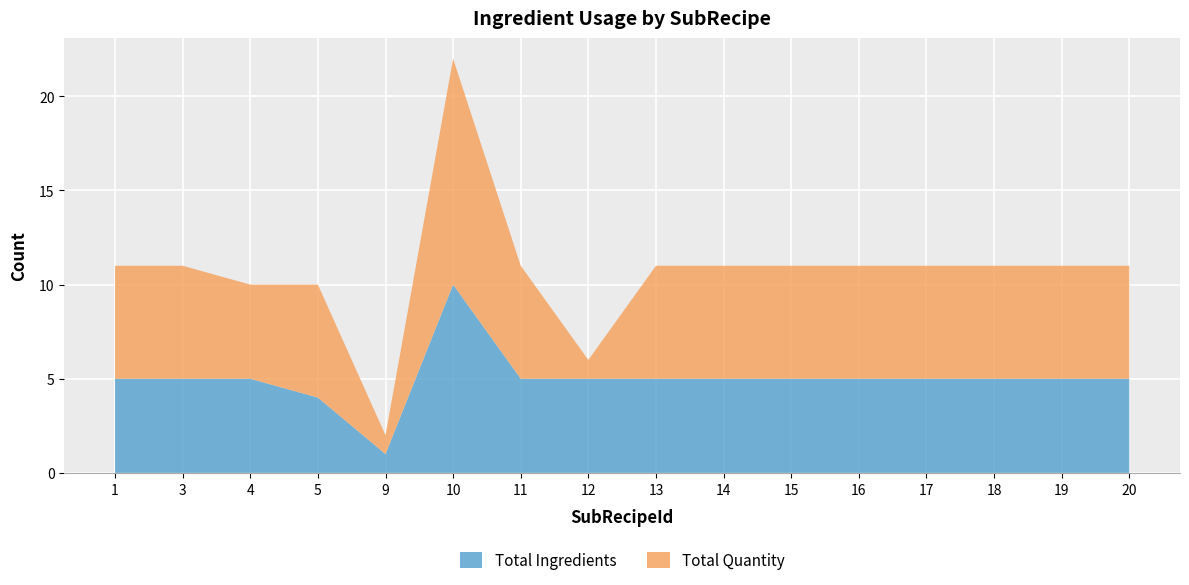

Reading left to right, extract all data points from this chart.

Total Ingredients: 5	5	5	4	1	10	5	5	5	5	5	5	5	5	5	5
Total Quantity: 6	6	5	6	1	12	6	1	6	6	6	6	6	6	6	6